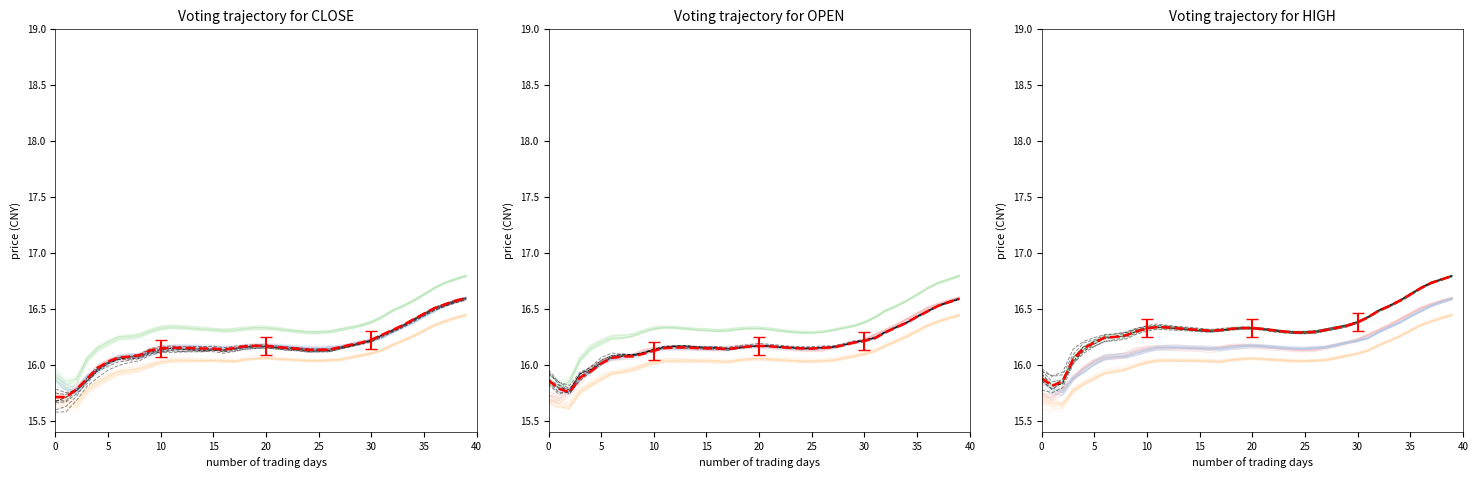

At which category is the sum across all series the highest?

39